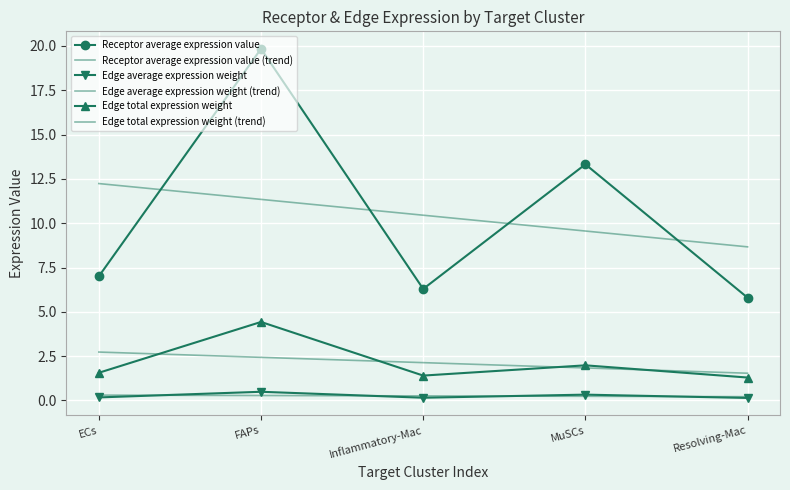

What is the average value of the Edge average expression weight series?

0.3